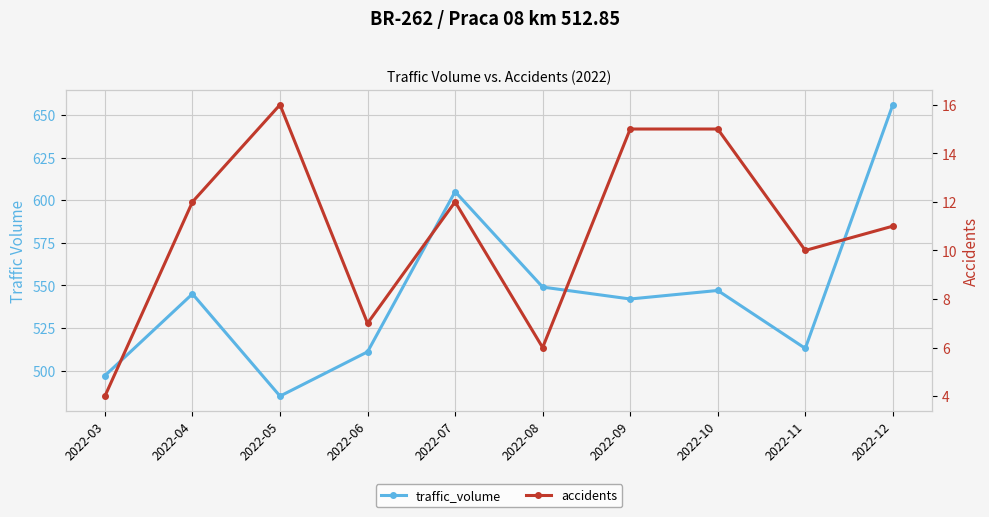

At which label is accidents closest to 10?

2022-11